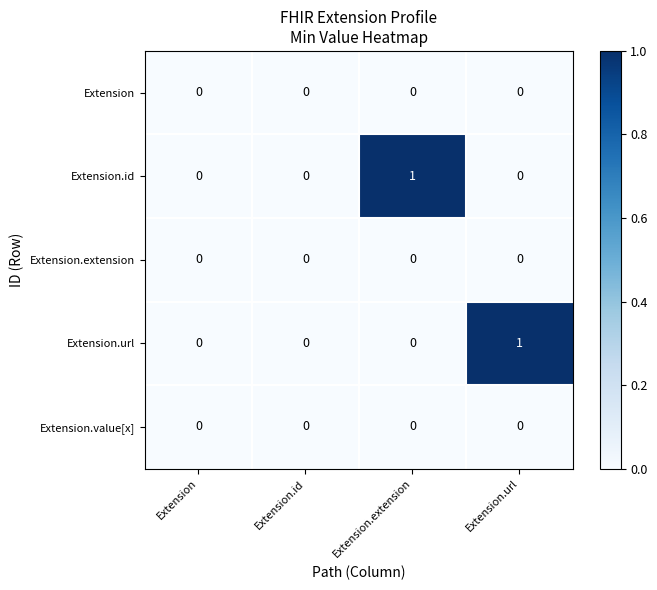

Between Extension.id and Extension.extension, which series saw the biggest shift?

Extension.id